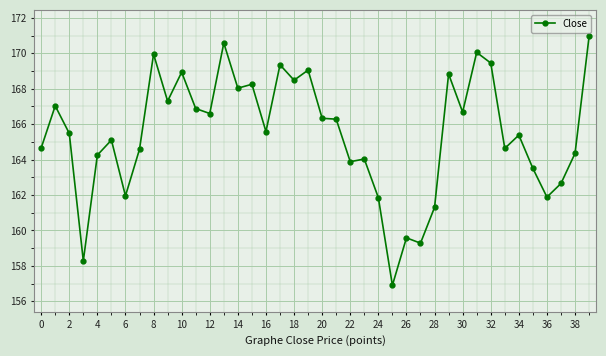

What is the difference between the second highest and minimum values?

13.7